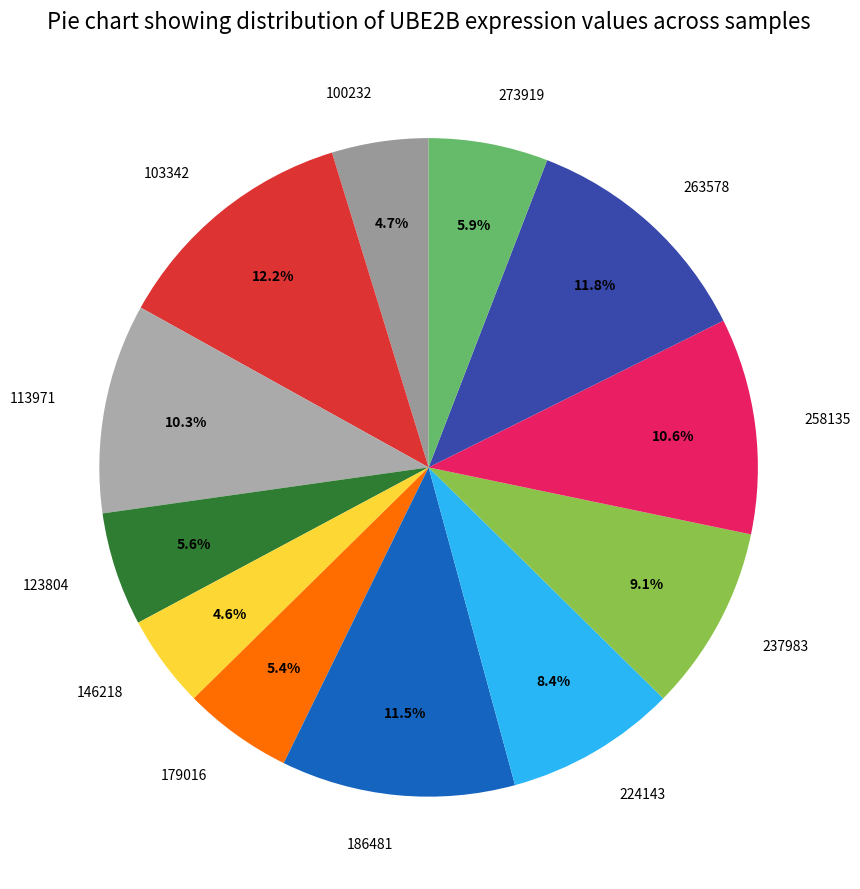

Which has a higher value, 100232 or 258135?

258135